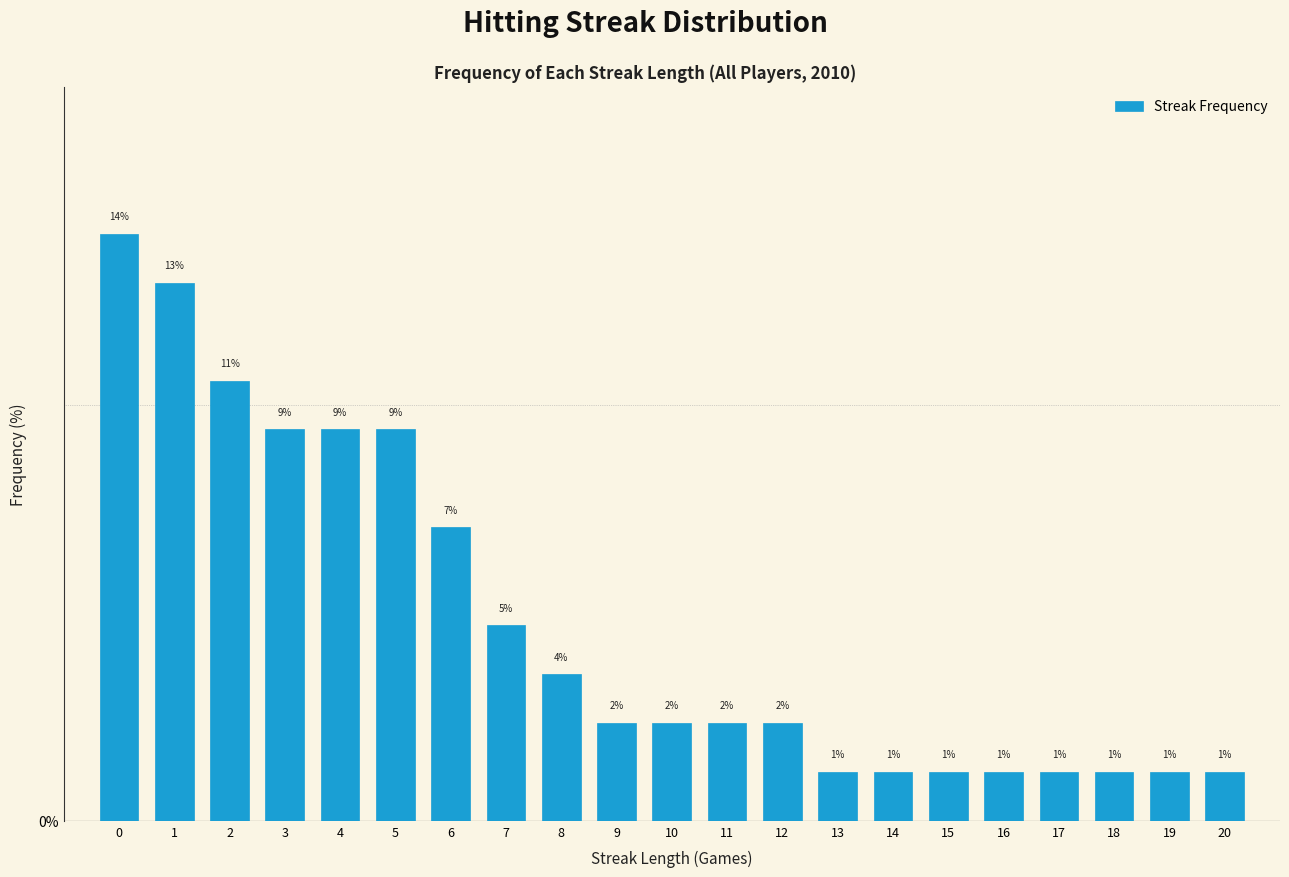

How many bars are there in total?

21